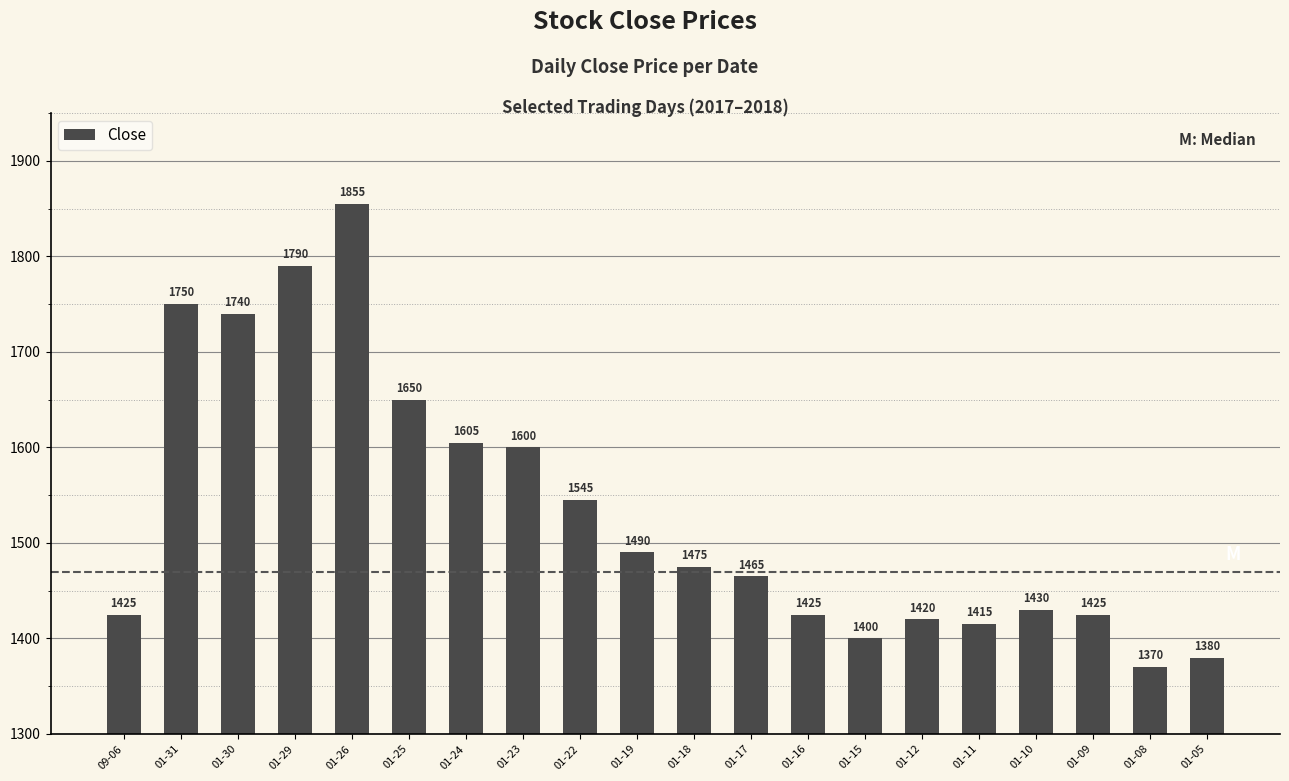

Where is the data nearest to the value 1612?

01-24